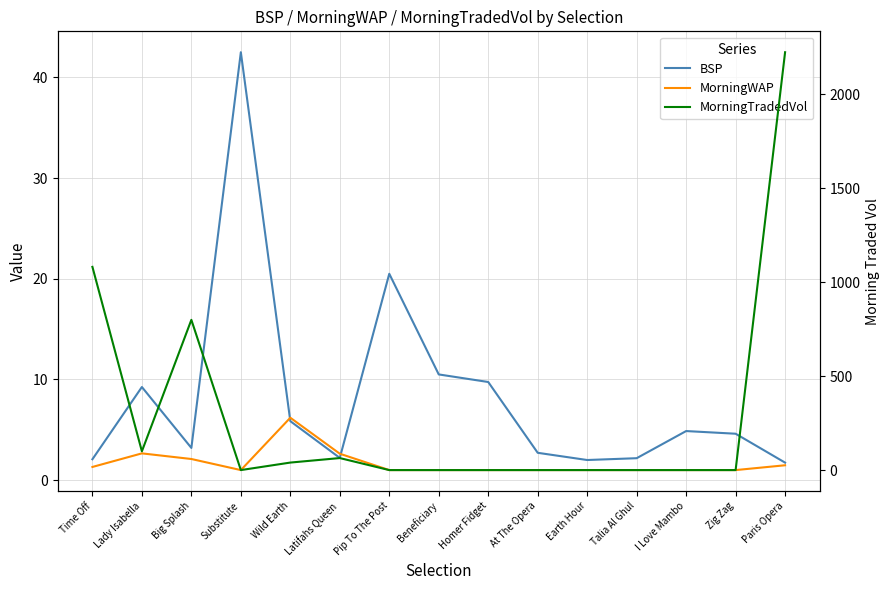

How many categories are shown in the chart?

15